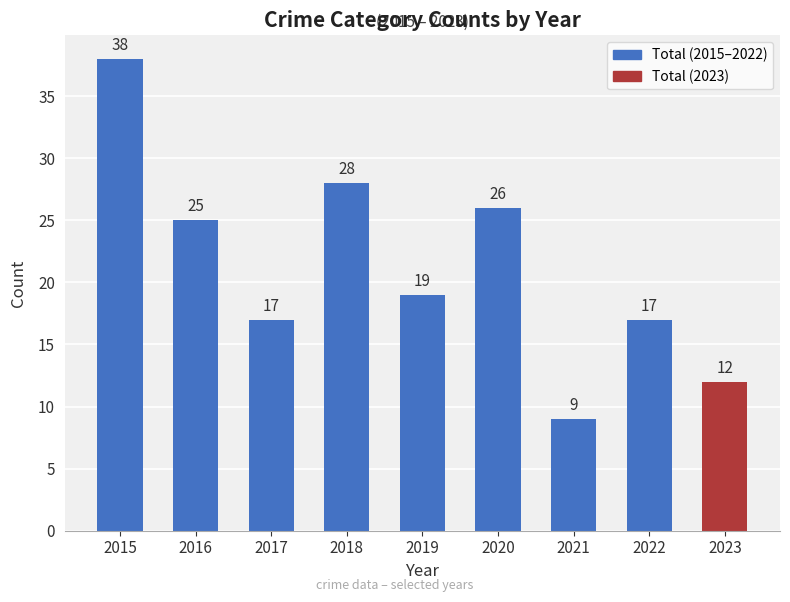

Reading left to right, what are all the values shown in this chart?

2015=38	2016=25	2017=17	2018=28	2019=19	2020=26	2021=9	2022=17	2023=12